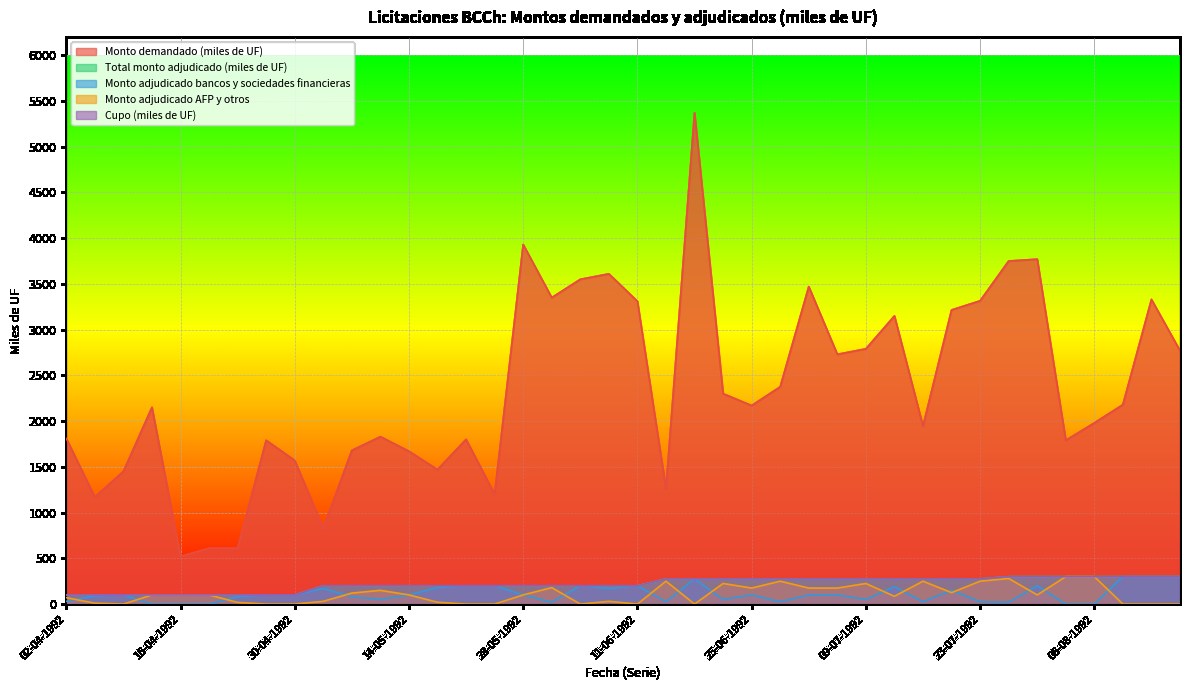

Which category has the lowest value across all series?

14-04-1992